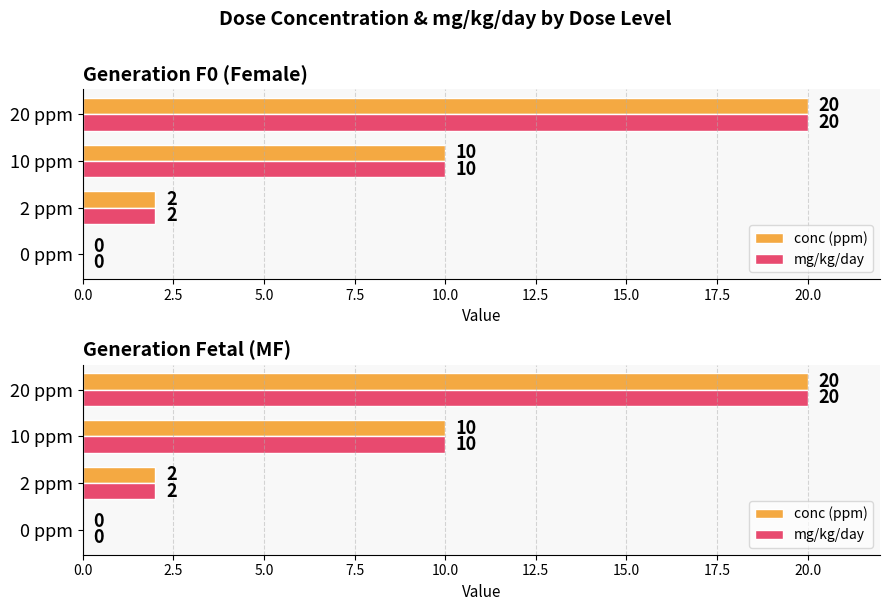

At 0 ppm, list the series in order from largest to smallest.

conc (ppm), mg/kg/day